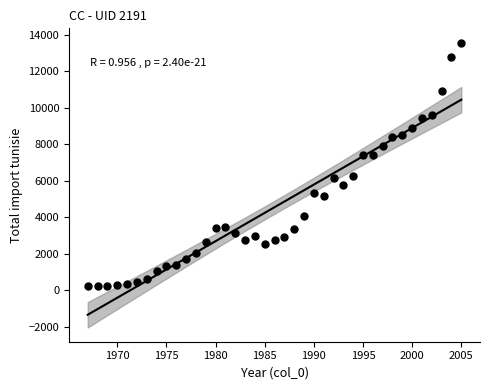

What is the range of Y values (max minus min)?

13347.0